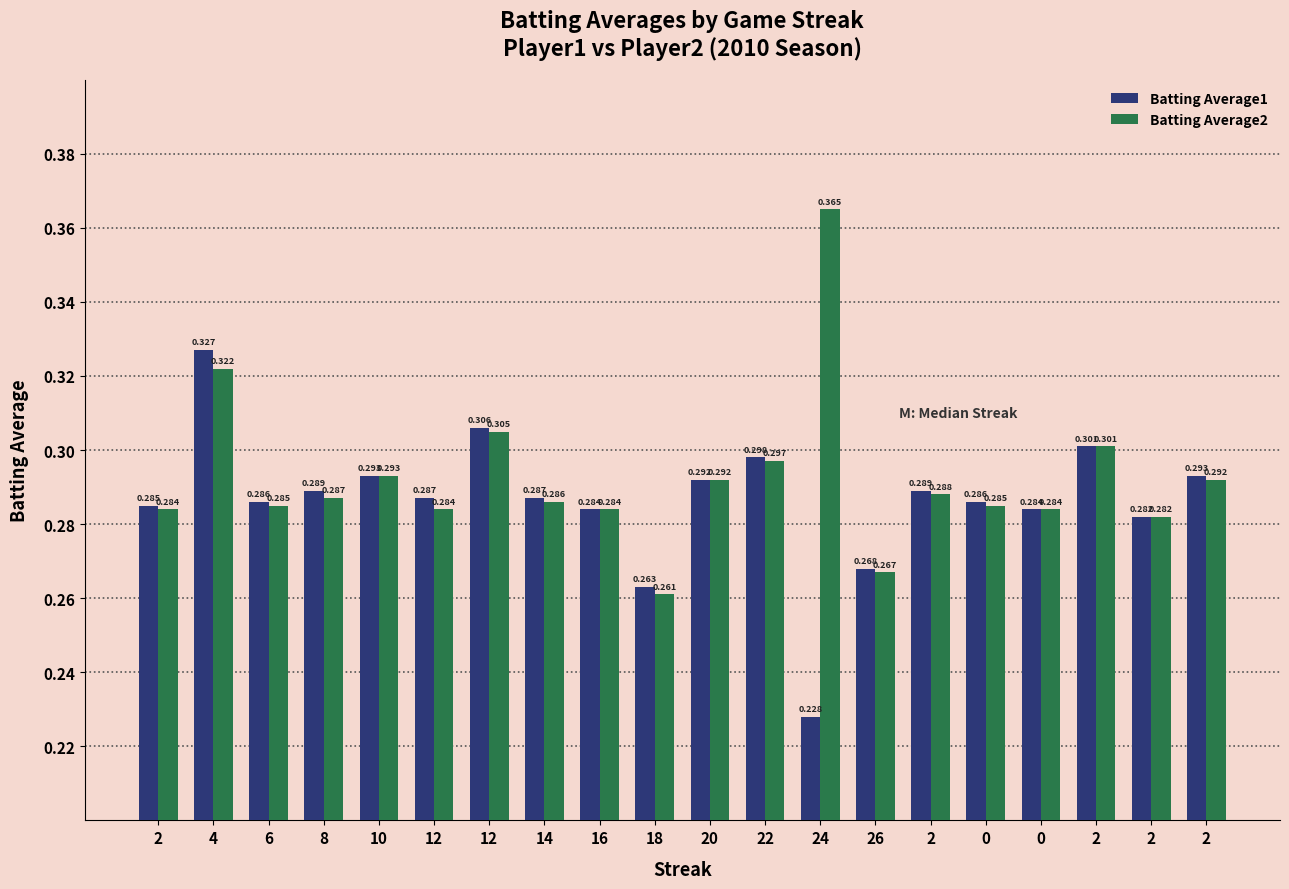

What is the label of the 12th bar from the right?

16